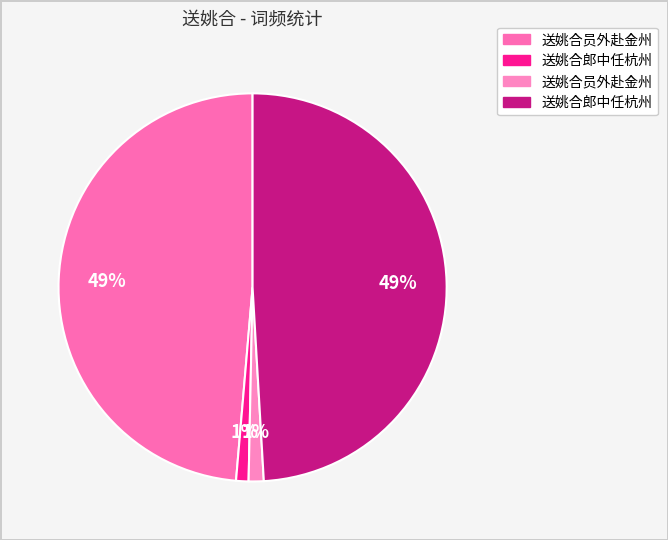

Count the number of slices in the pie.

4